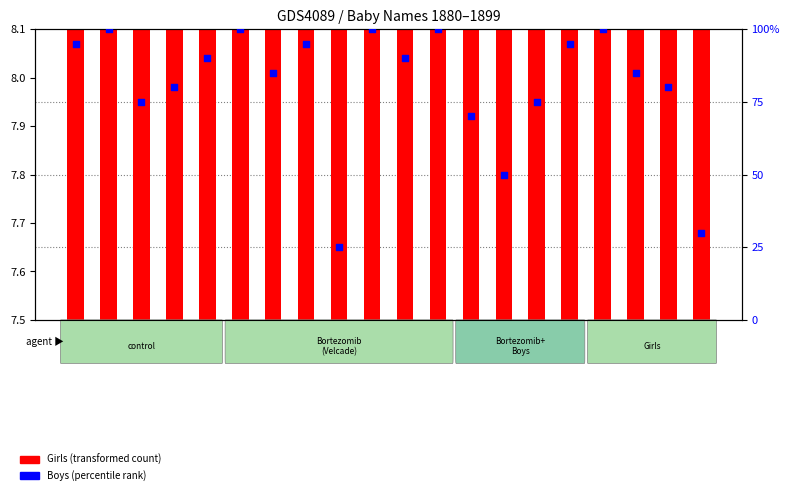

Which series has the largest total across all categories?

Boys